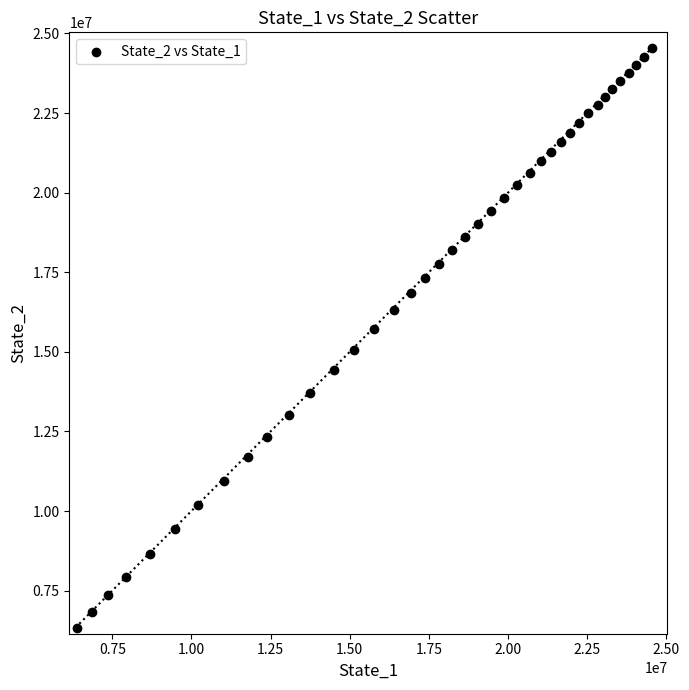

What is the range of X values (max minus min)?

18147803.9